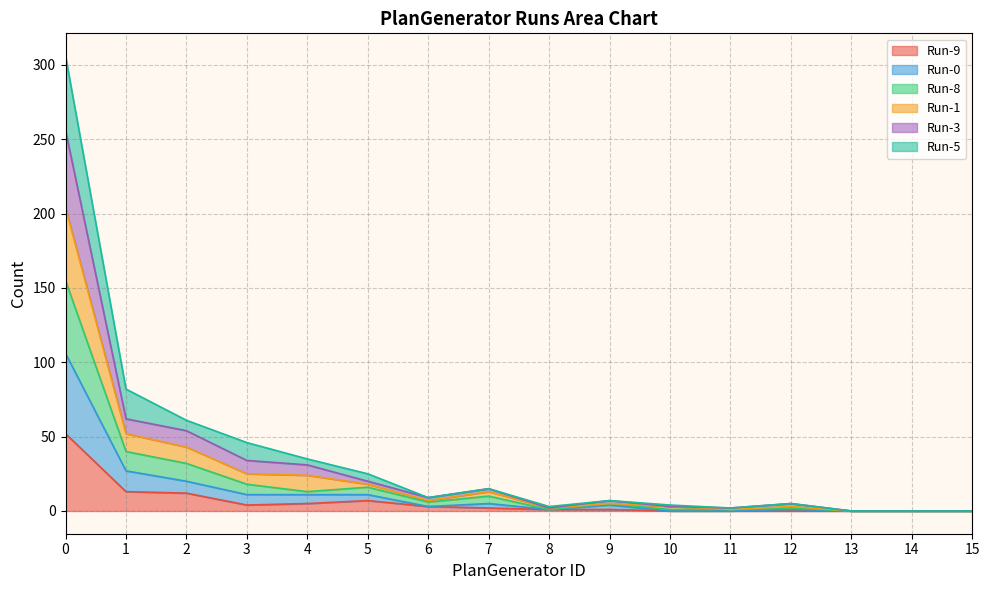

How many data points does each series have?

16